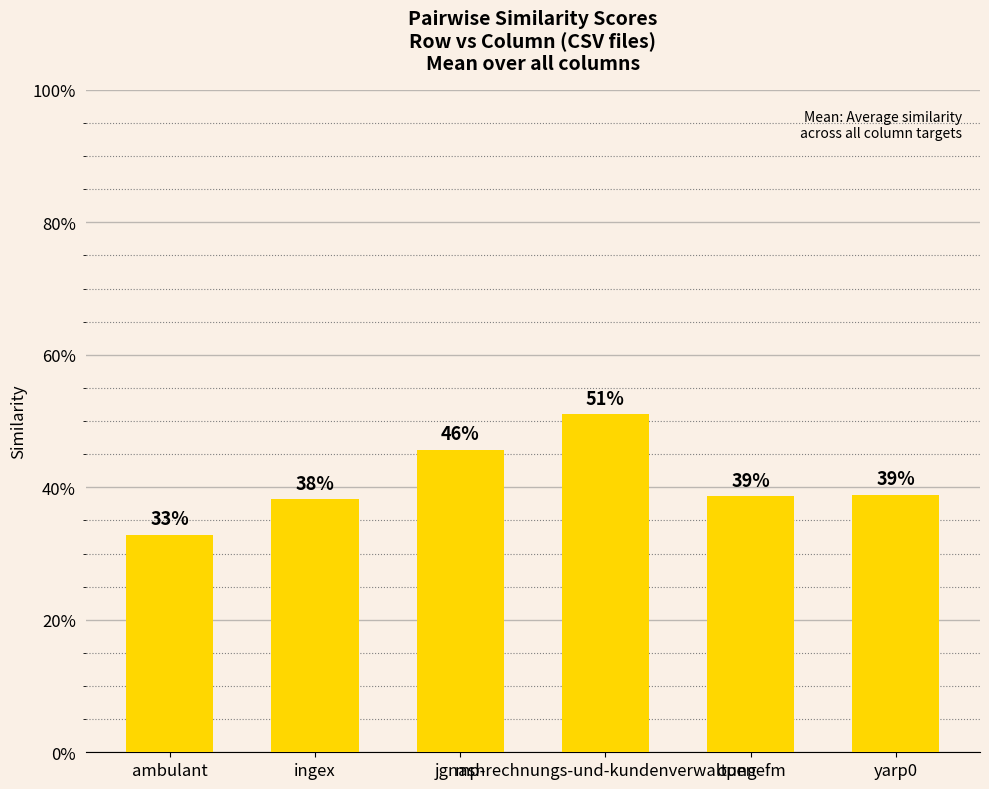

What is the average value?

0.4